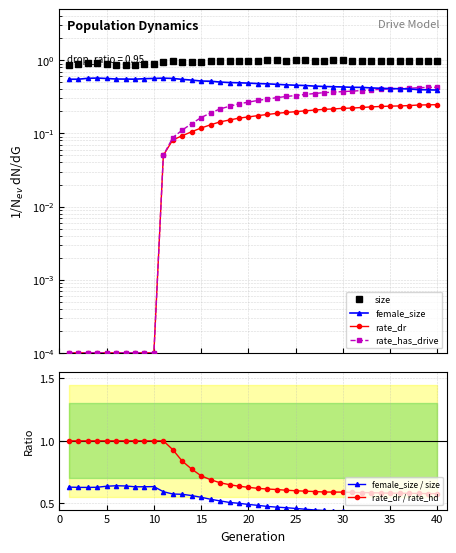

What is the average value of the rate_dr series?

0.1